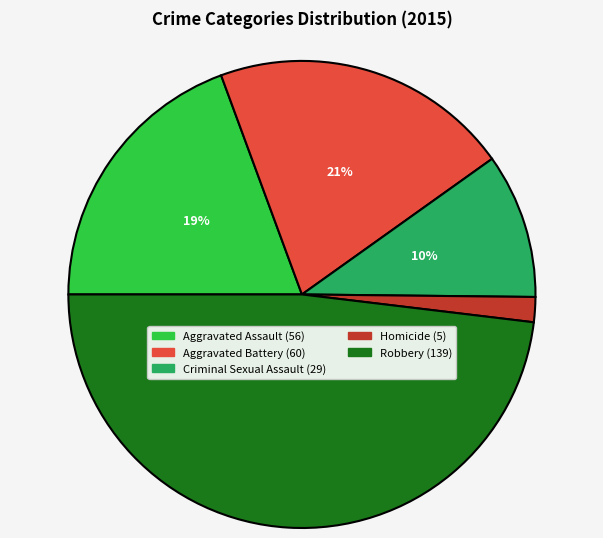

Which category has the biggest portion of the pie?

Robbery